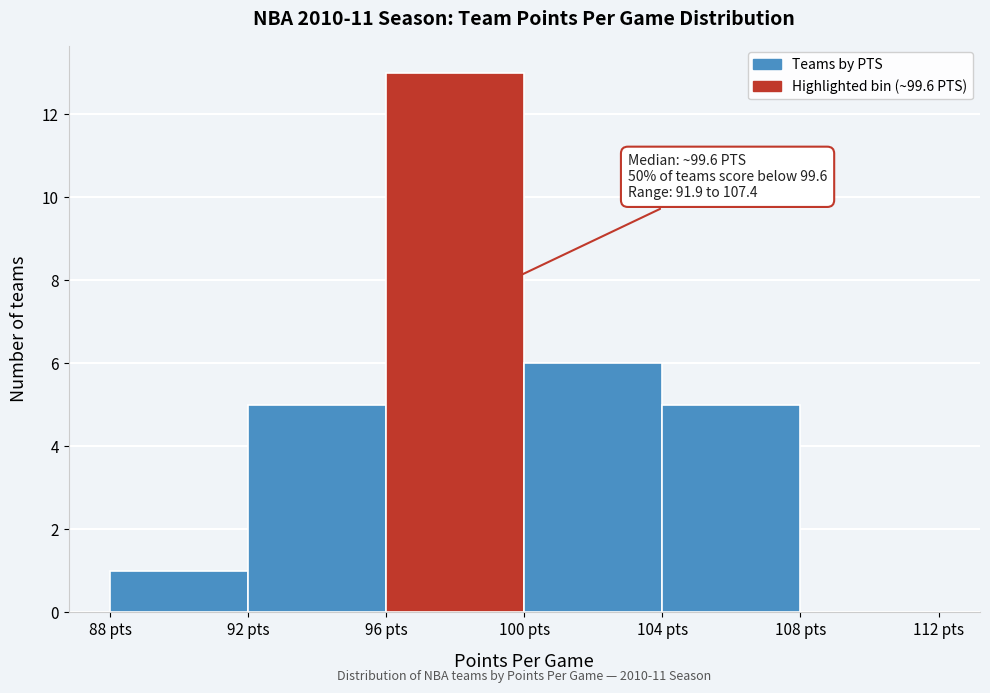

Over which range of the x-axis is the bar tallest?

96 to 100